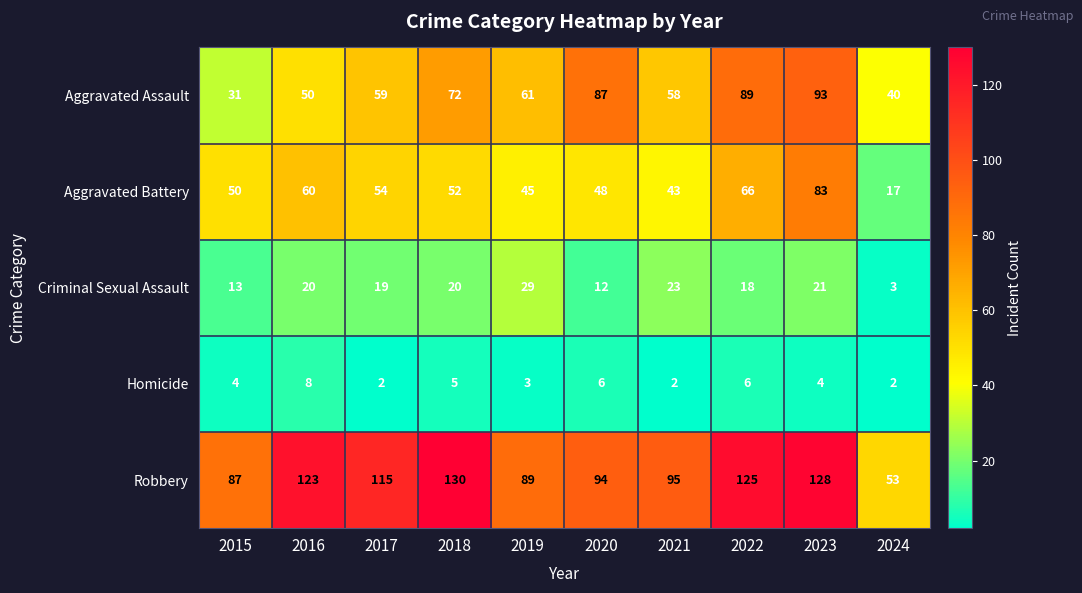

At 2017, list the series in order from smallest to largest.

Homicide, Criminal Sexual Assault, Aggravated Battery, Aggravated Assault, Robbery